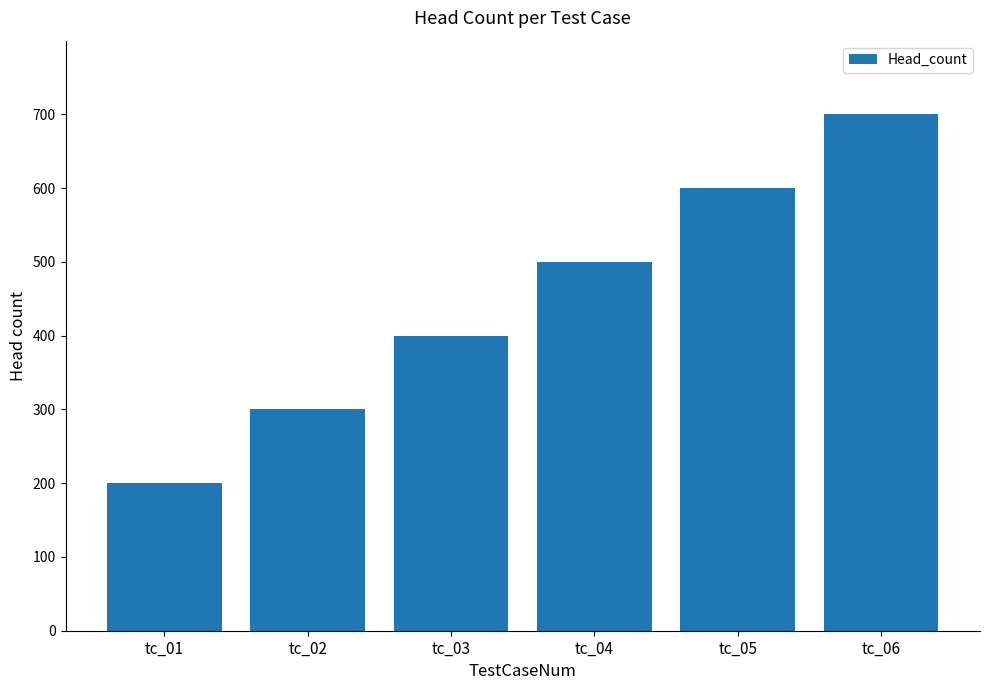

What value does the data have at tc_04?

500